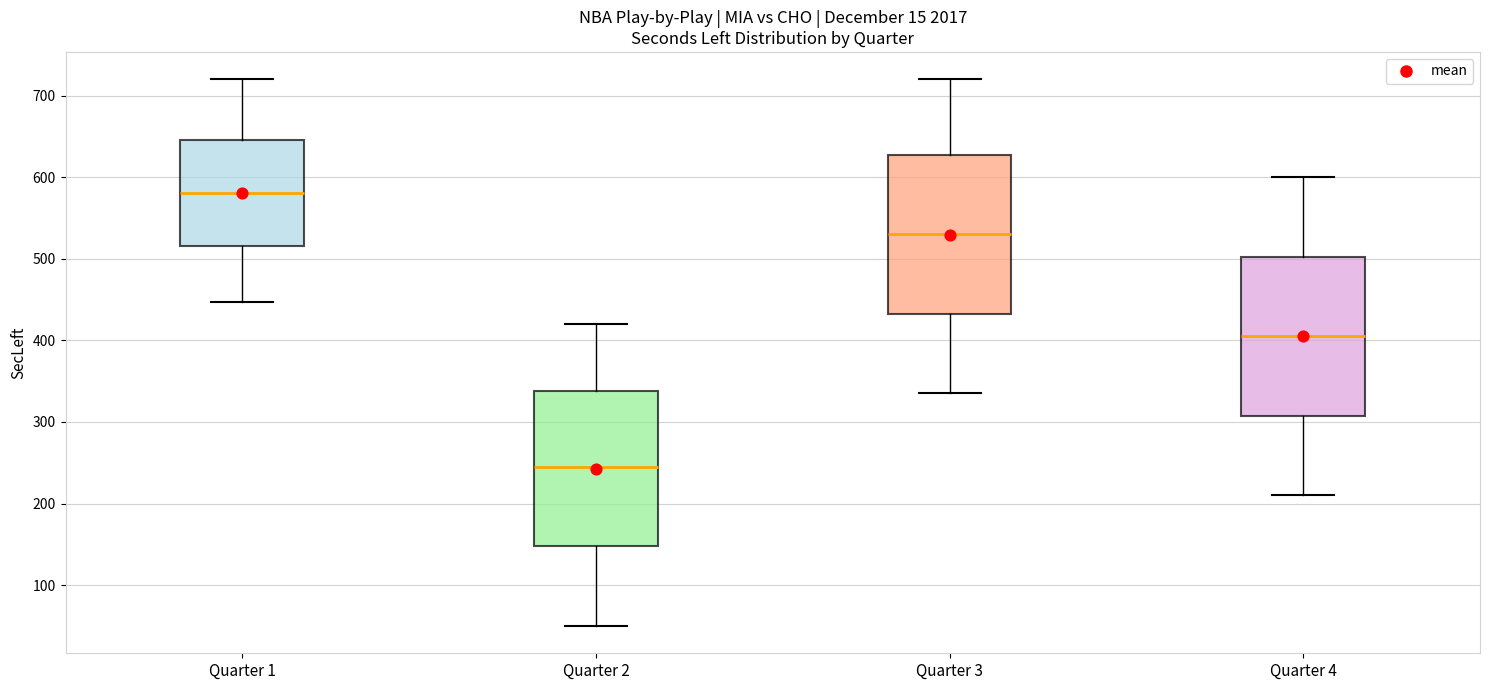

Reading left to right, read every box against the y-axis: the position of its median line, the range the box covers, and the ends of its whiskers. The values are not printed on the chart, so give them approximately, as read against the axis.

Quarter 1: median 580, box 520 to 650, whiskers 450 to 720
Quarter 2: median 250, box 150 to 340, whiskers 50 to 420
Quarter 3: median 530, box 430 to 630, whiskers 340 to 720
Quarter 4: median 410, box 310 to 500, whiskers 210 to 600